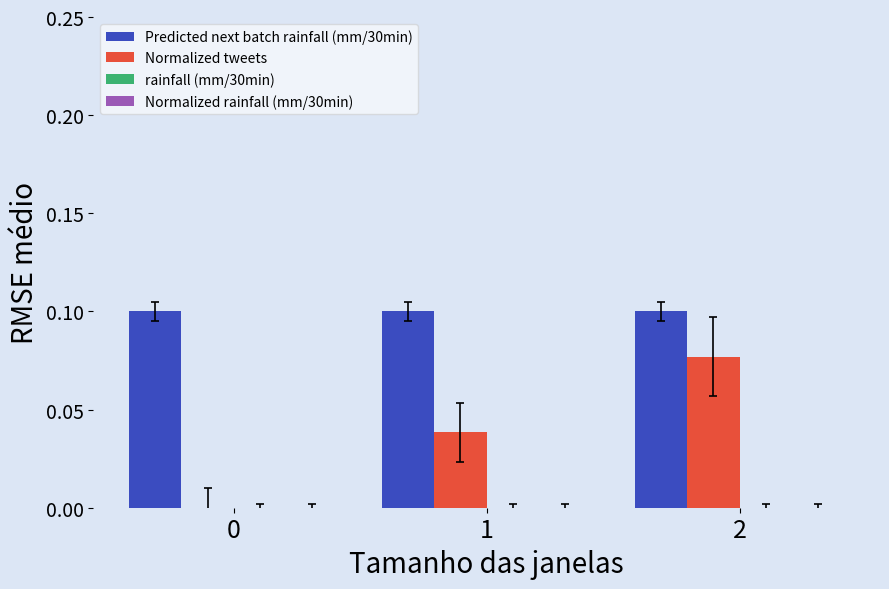

Which series has the largest total across all categories?

Predicted next batch rainfall (mm/30min)